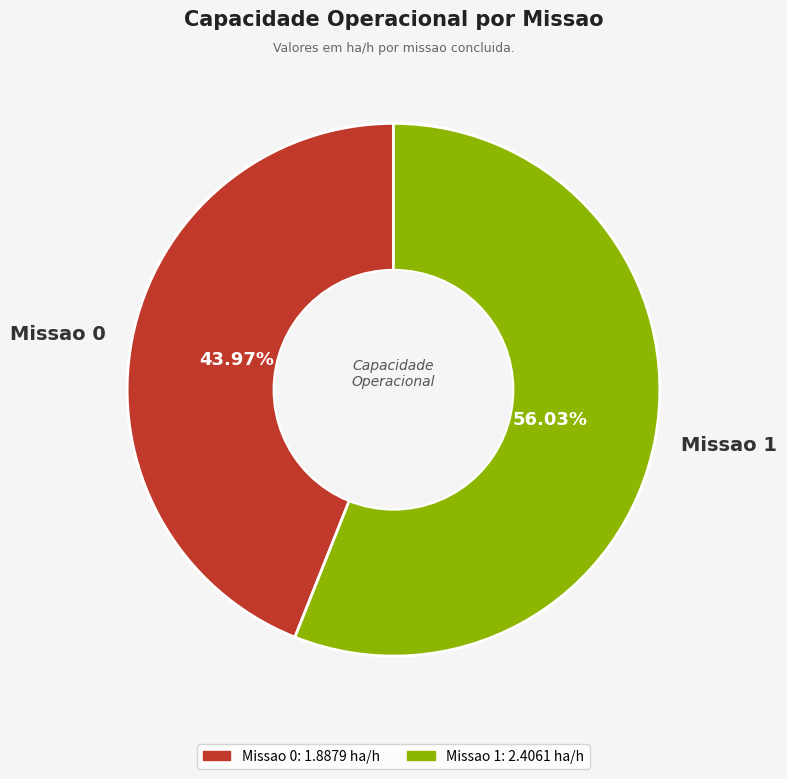

Which has a higher value, Missao 0 or Missao 1?

Missao 1